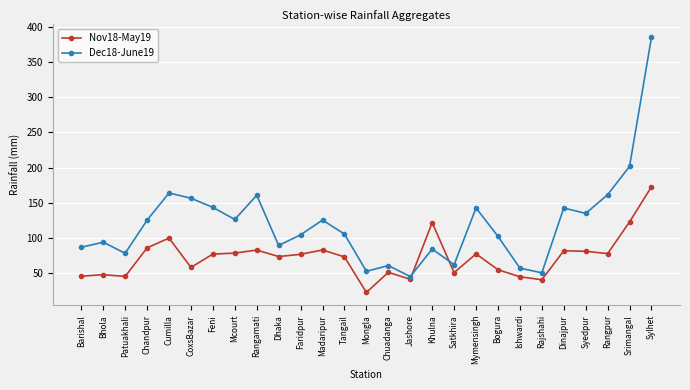

What value does the Dec18-June19 series have at Barishal?

87.0